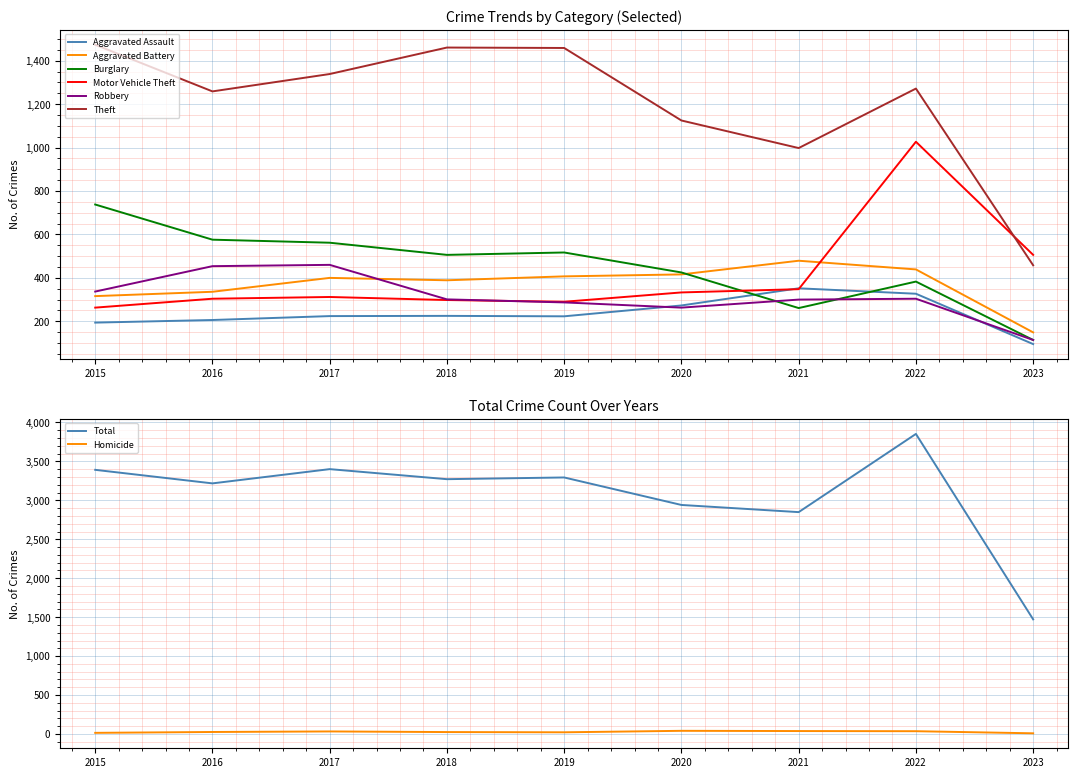

True or false: Aggravated Battery and Theft intersect in this chart.

False